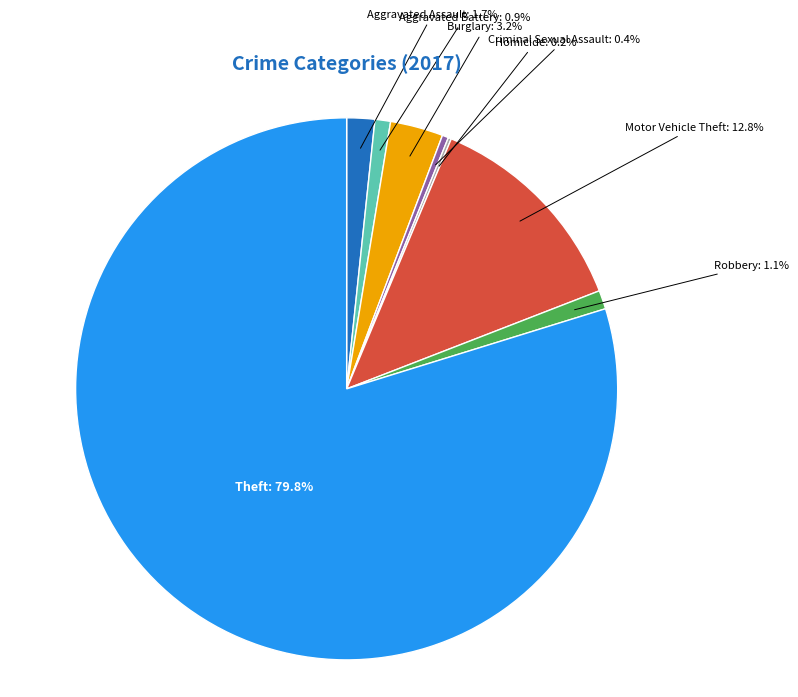

Is there any slice that represents more than half of the pie?

Yes